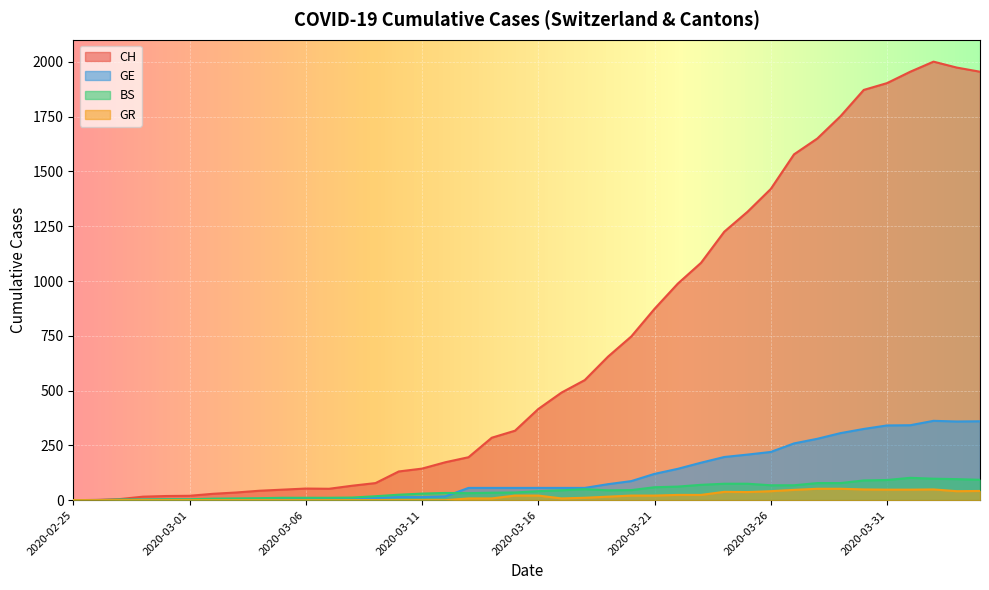

Where is the first local minimum for CH?

2020-03-07